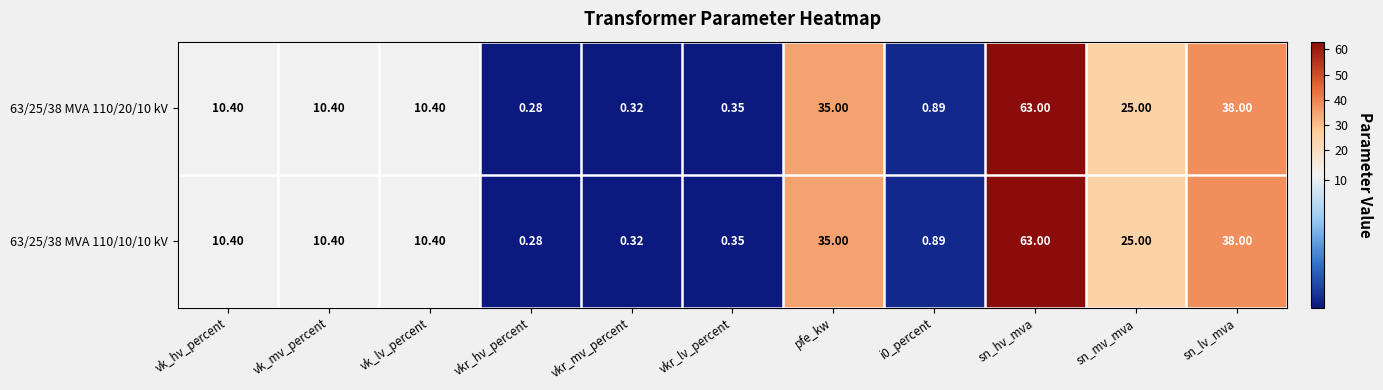

Is the value of 63/25/38 MVA 110/10/10 kV at vkr_mv_percent greater than the value of 63/25/38 MVA 110/20/10 kV at sn_lv_mva?

No